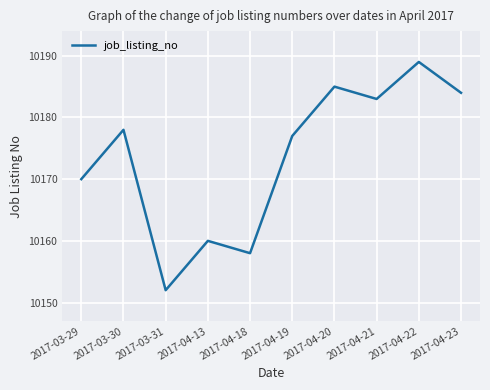

What is the difference between the values at 2017-04-23 and 2017-04-19?

7